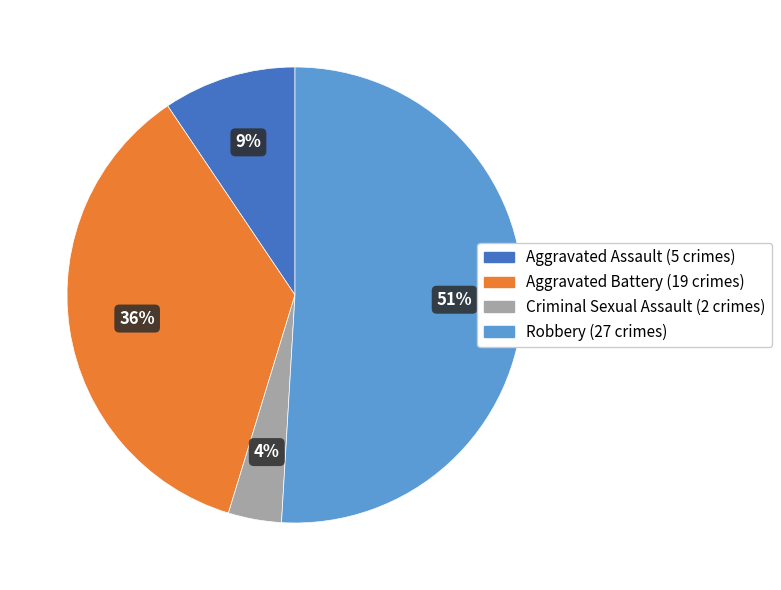

To the nearest percent, what is the difference between the largest and smallest slice percentages?

47%